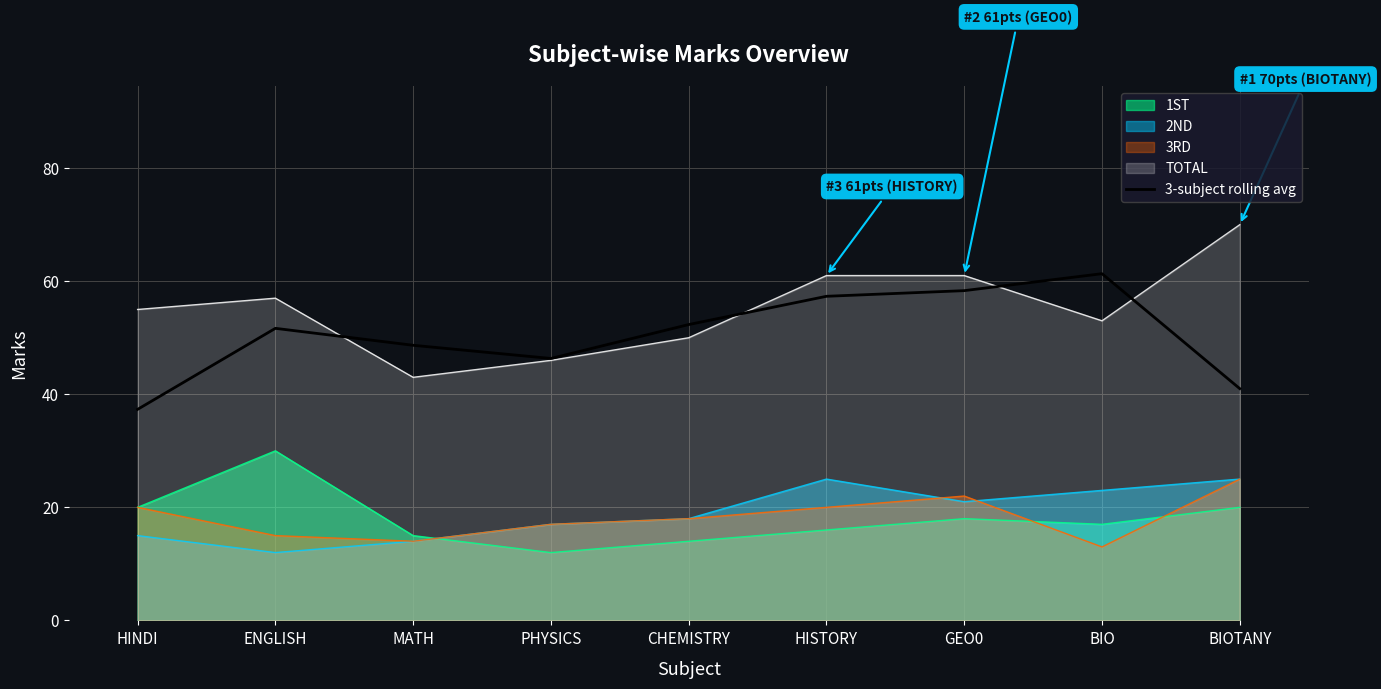

What is the minimum value shown in the chart?

12.0